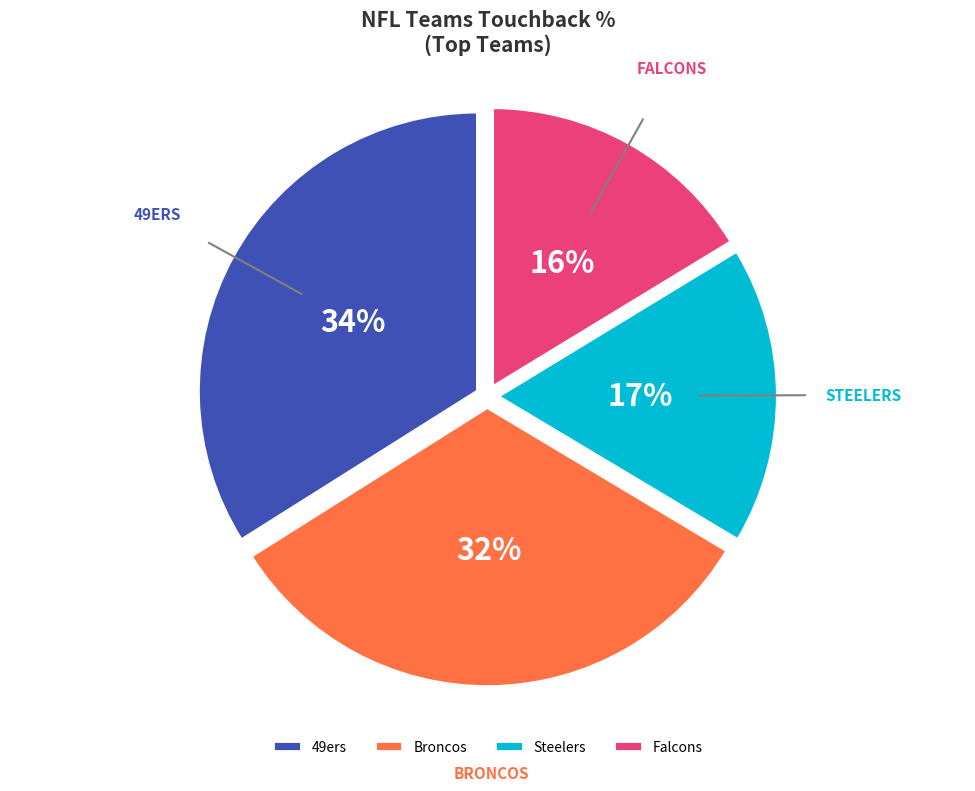

True or false: 49ers accounts for 34% of the total.

True